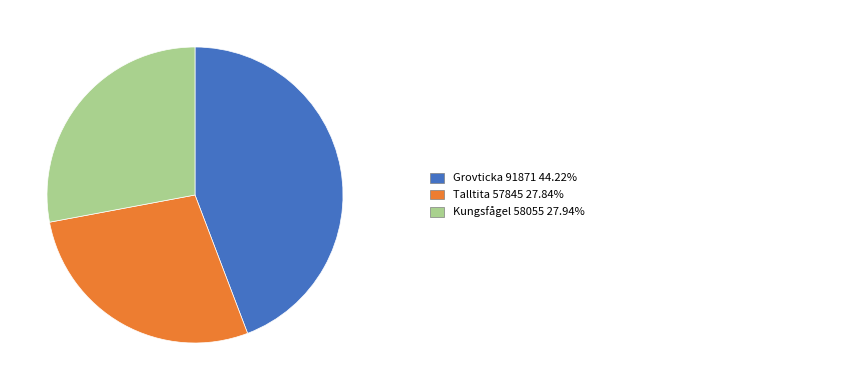

Is there a majority slice in this chart?

No